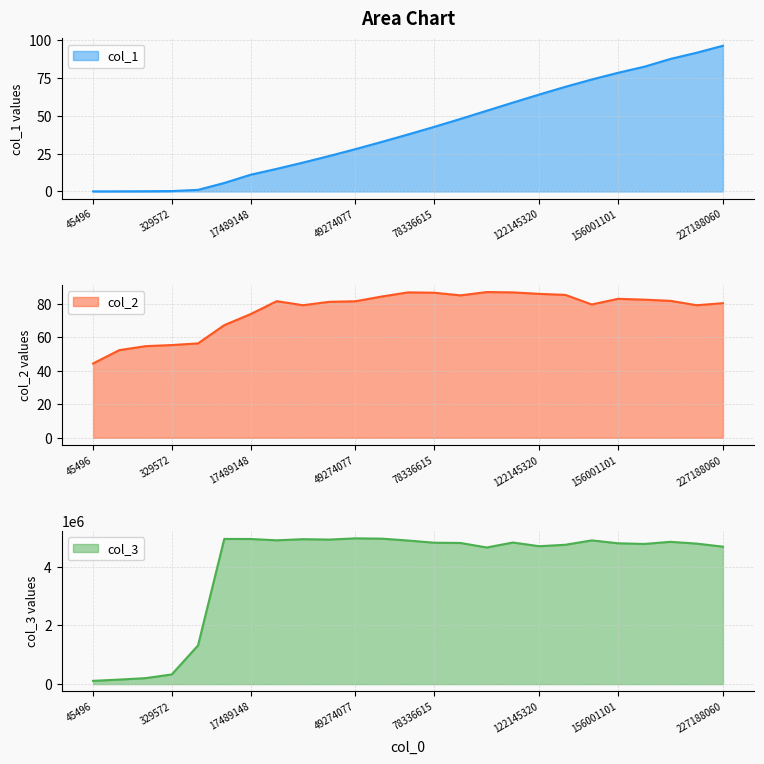

Read the col_1 value at 32196182.

19.1